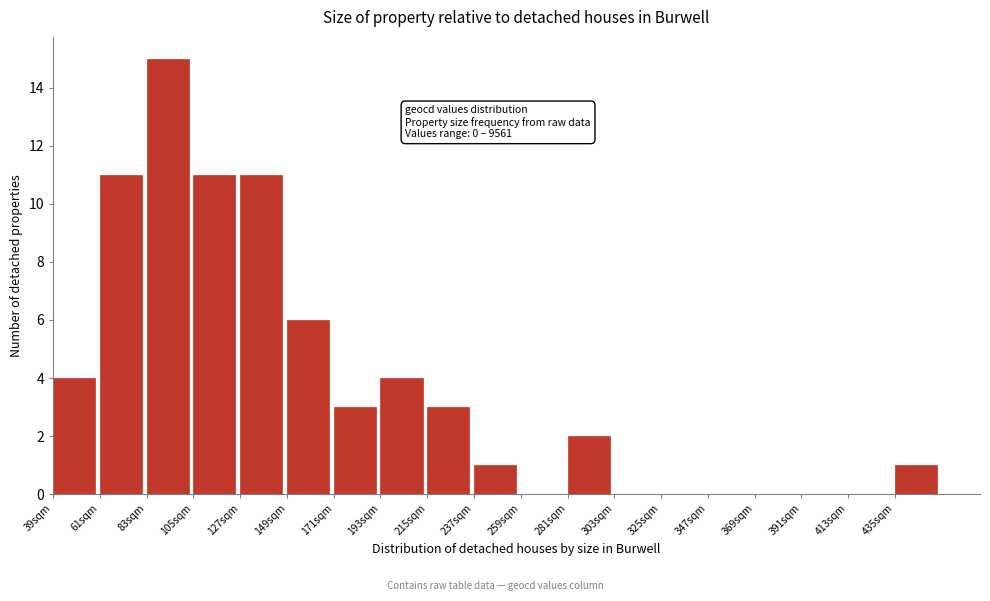

Which range on the x-axis has the tallest bar?

83 to 105